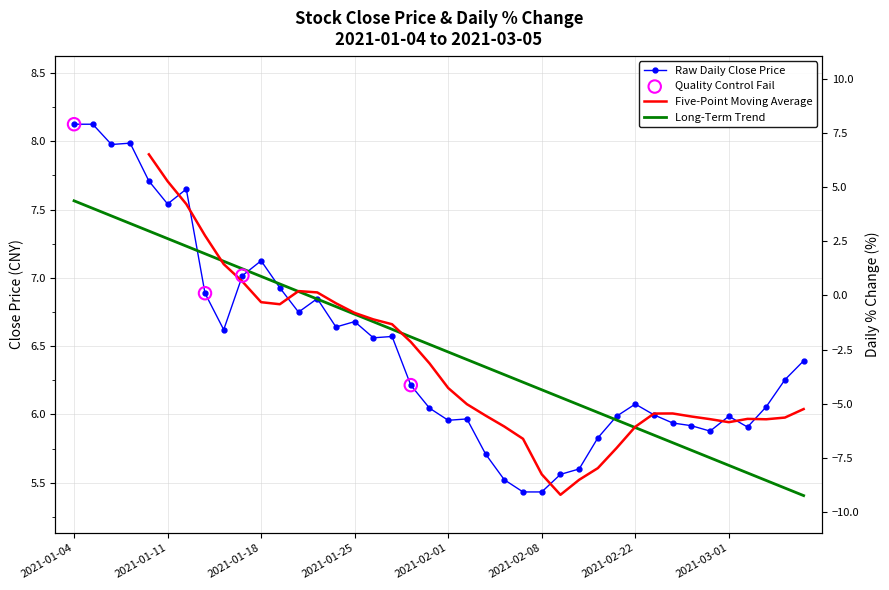

Between 26 and 18, which is larger?

18